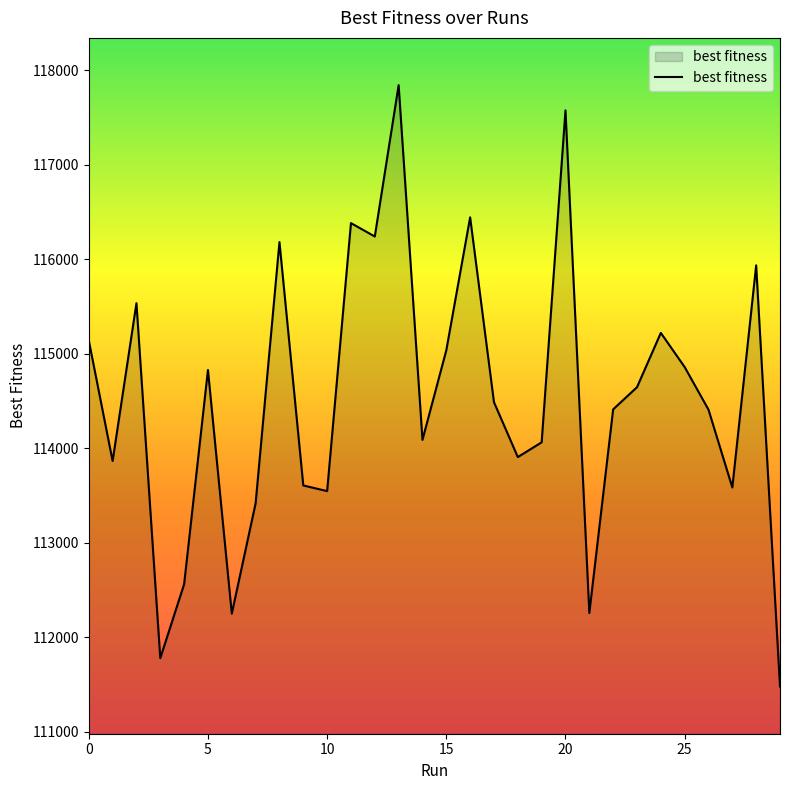

What is the difference between the maximum and minimum values?

6360.2